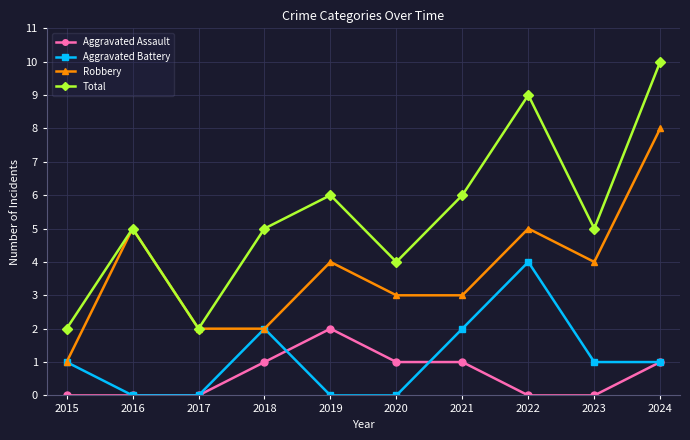

What is the value of the Total point at the 9th from the left?

5